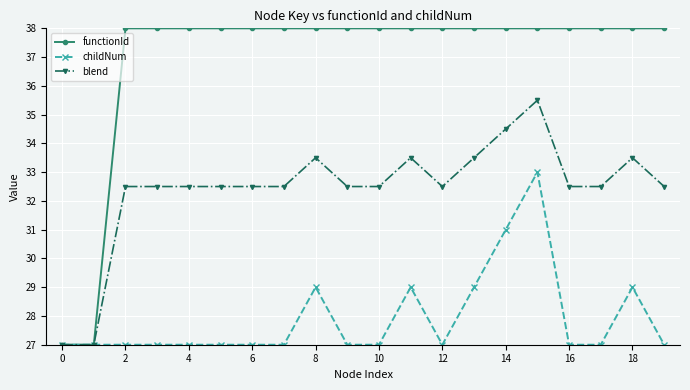

Which series has the widest spread of values?

functionId